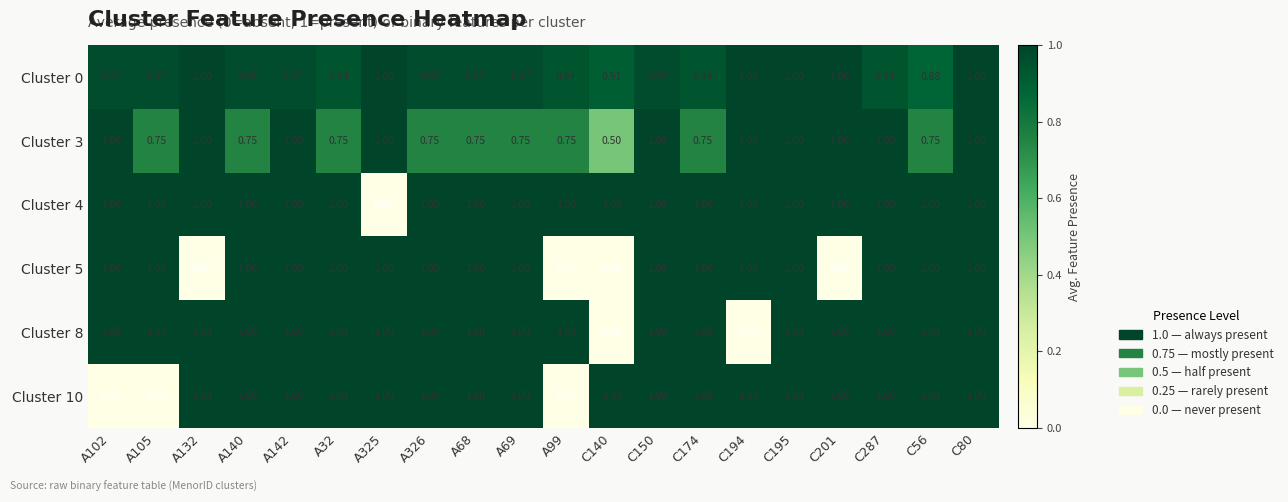

How many data points in Cluster 10 are less than 1?

3